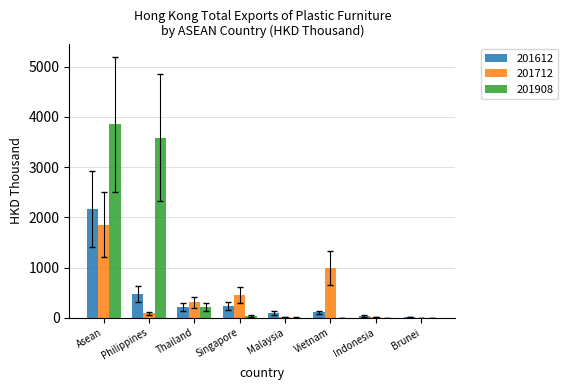

What is the sum of the 201712 values at Singapore and Philippines?

534.9